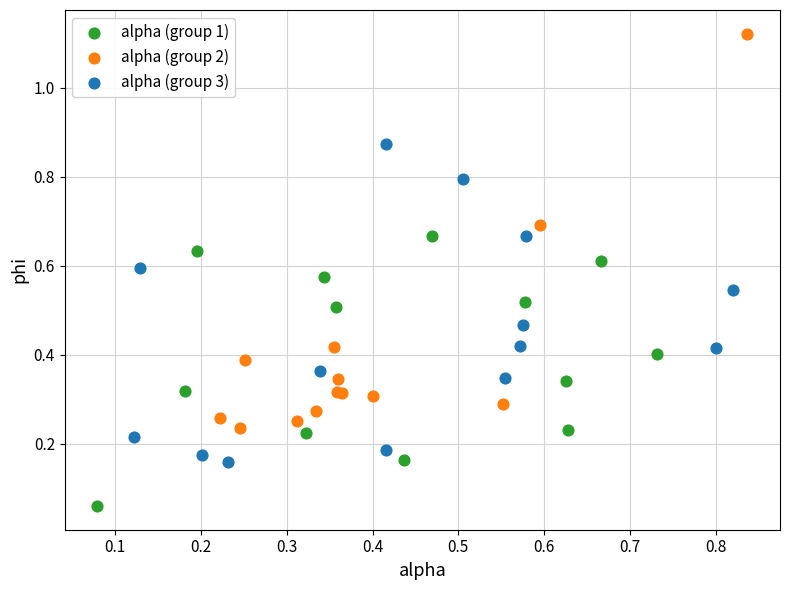

Which series contains the lowest Y value?

alpha (group 1)